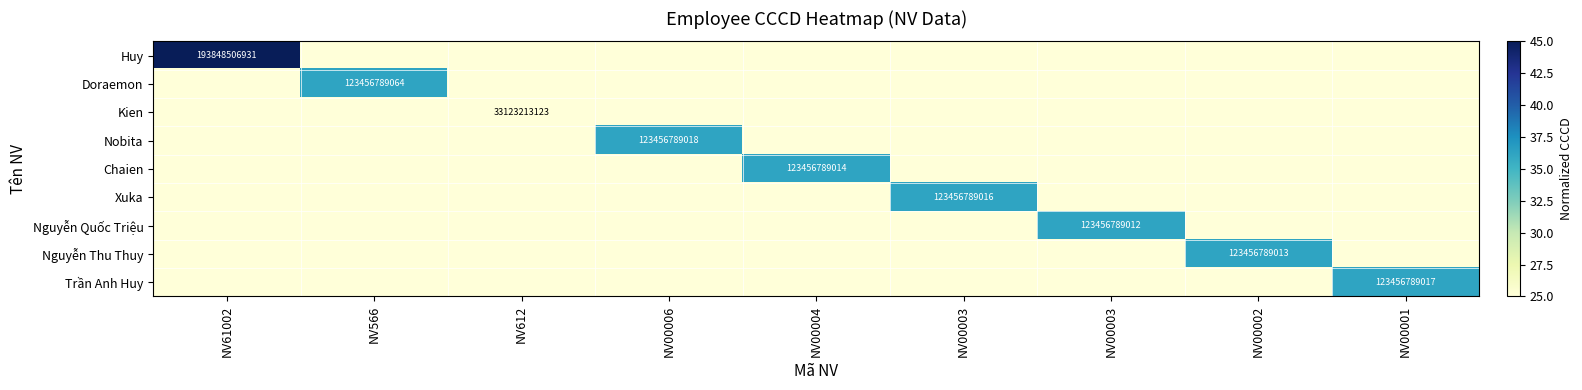

What is the lowest value of the Xuka series?

25.0